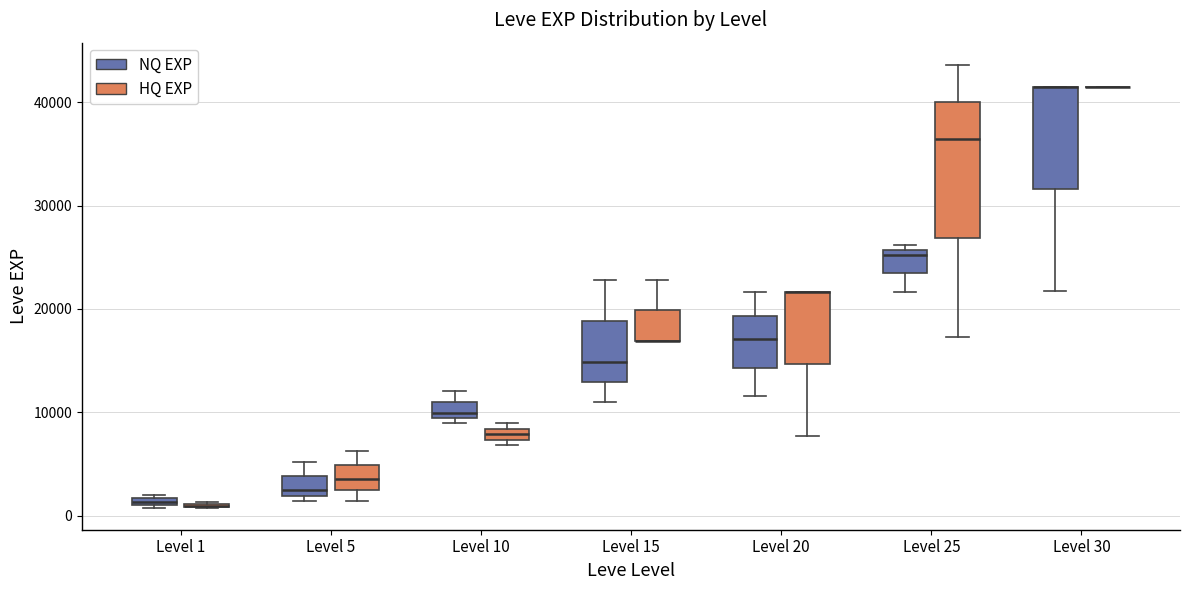

Where is the upper edge of the box for Level 15 (HQ EXP) on the y-axis? The values are not printed on the chart, so give them approximately, as read against the axis.

20000